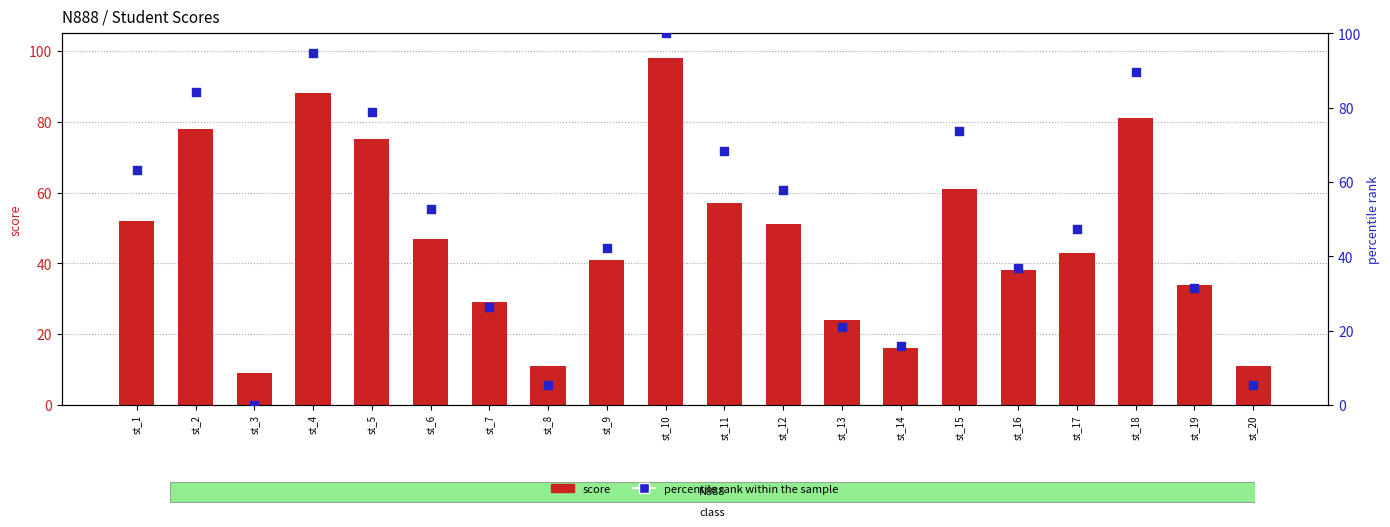

Which series contains the lowest Y value?

percentile rank within the sample